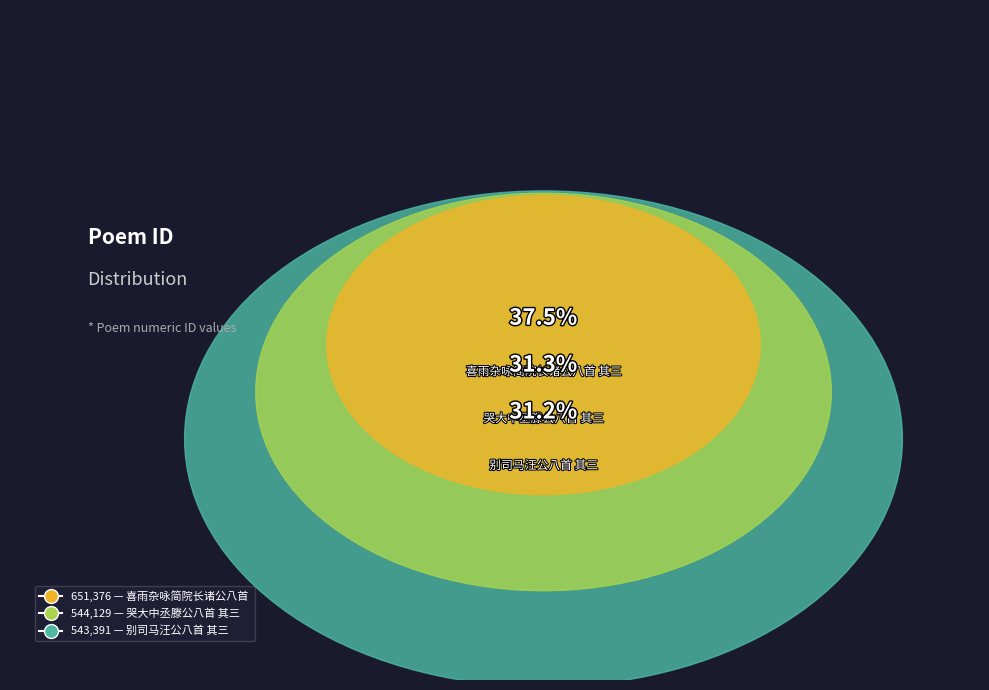

Between 喜雨杂咏简院长诸公八首 其三 and 别司马汪公八首 其三, which is larger?

喜雨杂咏简院长诸公八首 其三